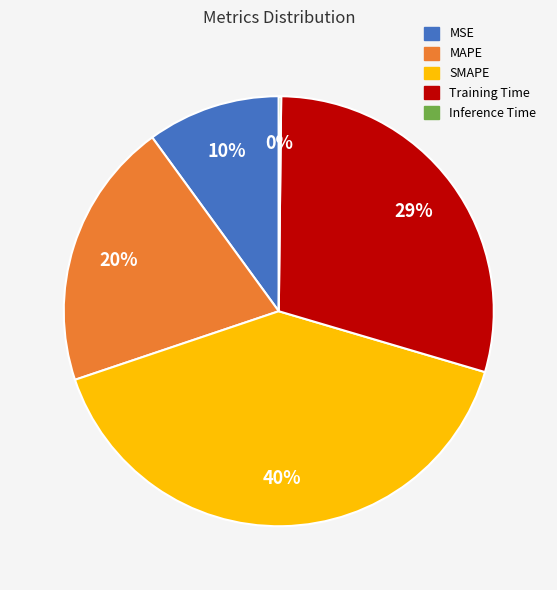

What percentage is the SMAPE slice, to the nearest percent?

40%